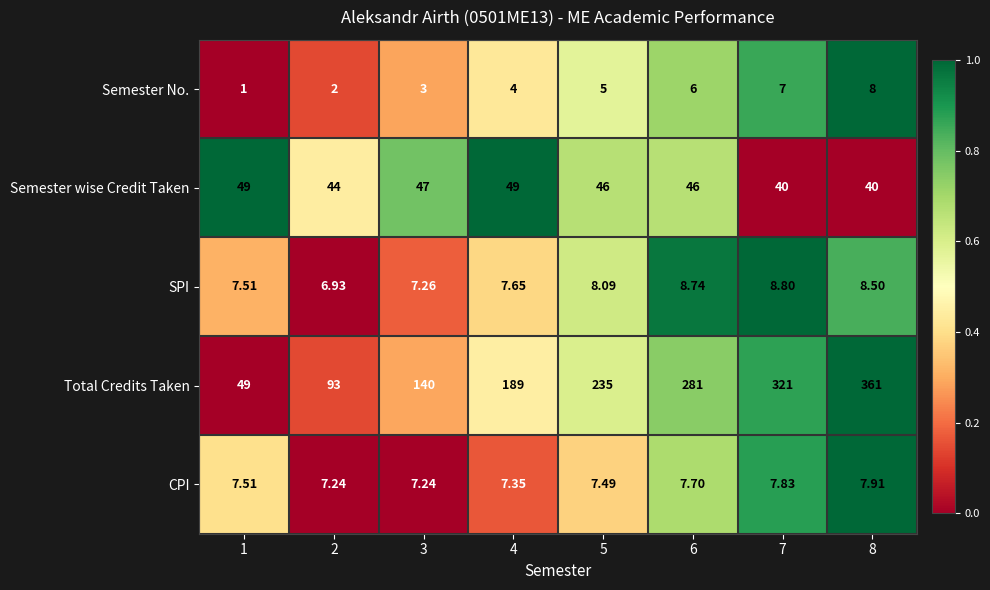

At which category does the chart reach its peak across all series?

8